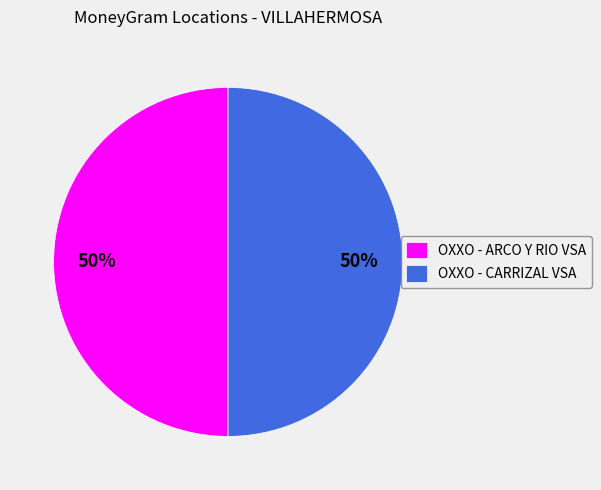

Approximately how many times larger is the value at OXXO - CARRIZAL VSA compared to OXXO - ARCO Y RIO VSA?

1.0